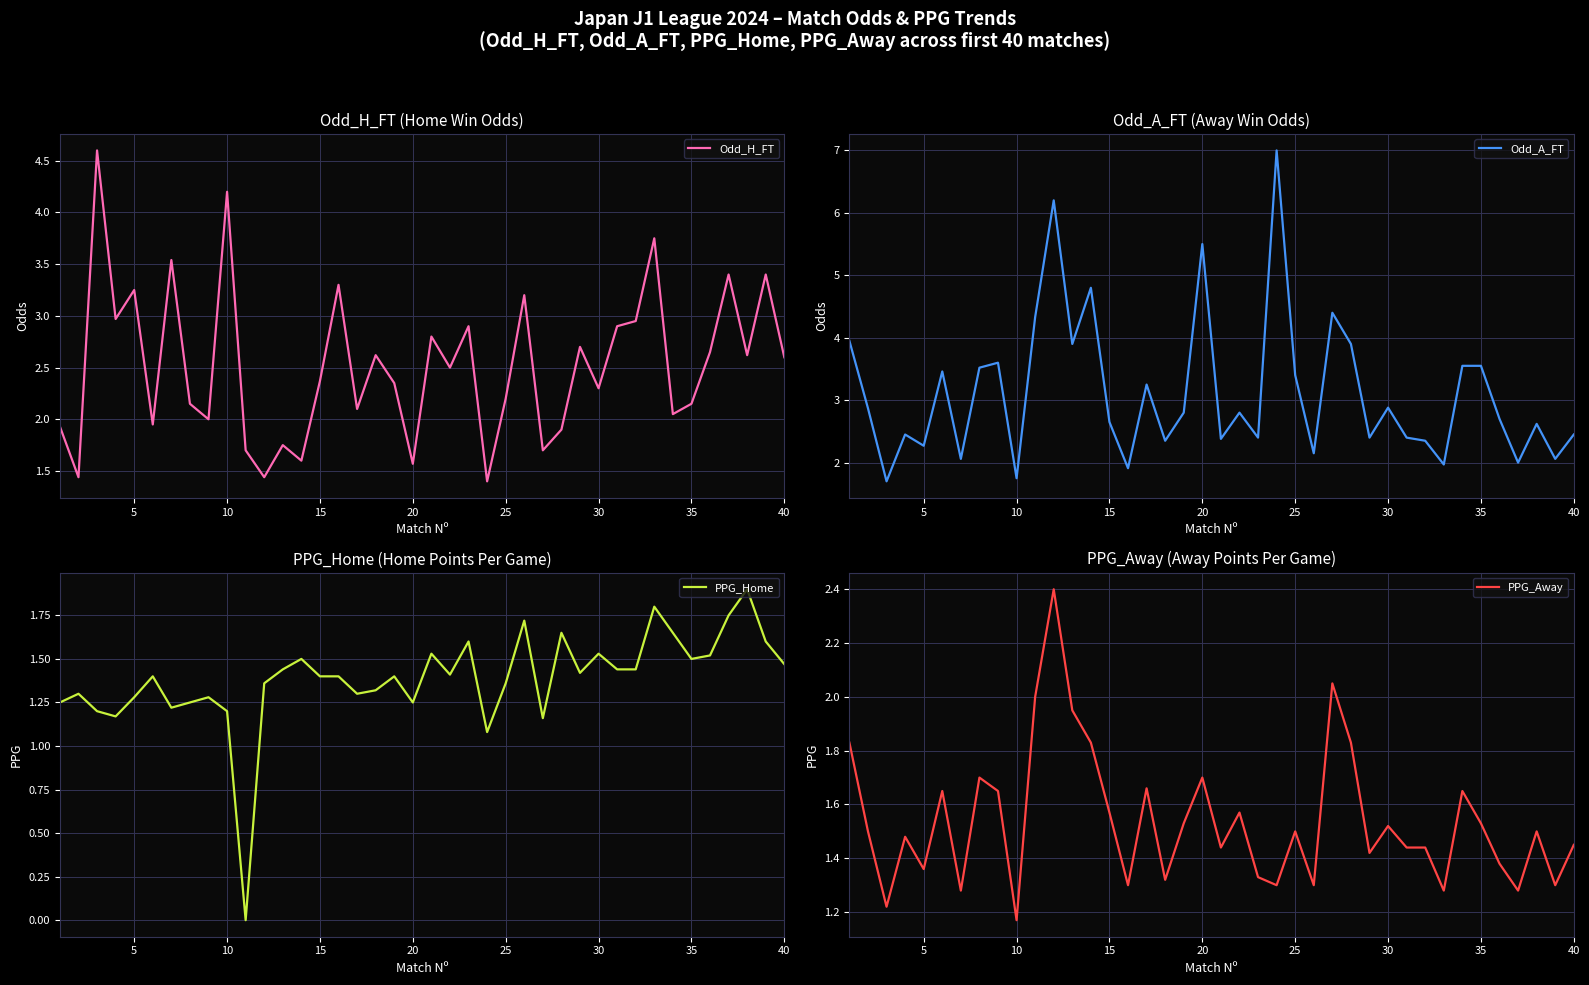

Reading left to right, list all the values displayed in this chart.

Odd_H_FT: 1.9	1.4	4.6	3.0	3.2	1.9	3.5	2.1	2.0	4.2	1.7	1.4	1.8	1.6	2.4	3.3	2.1	2.6	2.4	1.6	2.8	2.5	2.9	1.4	2.2	3.2	1.7	1.9	2.7	2.3	2.9	3.0	3.8	2.0	2.1	2.6	3.4	2.6	3.4	2.6
Odd_A_FT: 4.0	2.9	1.7	2.5	2.3	3.5	2.1	3.5	3.6	1.8	4.3	6.2	3.9	4.8	2.6	1.9	3.2	2.4	2.8	5.5	2.4	2.8	2.4	7.0	3.4	2.1	4.4	3.9	2.4	2.9	2.4	2.4	2.0	3.5	3.5	2.7	2.0	2.6	2.1	2.5
PPG_Home: 1.2	1.3	1.2	1.2	1.3	1.4	1.2	1.2	1.3	1.2	0.0	1.4	1.4	1.5	1.4	1.4	1.3	1.3	1.4	1.2	1.5	1.4	1.6	1.1	1.4	1.7	1.2	1.6	1.4	1.5	1.4	1.4	1.8	1.6	1.5	1.5	1.8	1.9	1.6	1.5
PPG_Away: 1.8	1.5	1.2	1.5	1.4	1.6	1.3	1.7	1.6	1.2	2.0	2.4	1.9	1.8	1.6	1.3	1.7	1.3	1.5	1.7	1.4	1.6	1.3	1.3	1.5	1.3	2.0	1.8	1.4	1.5	1.4	1.4	1.3	1.6	1.5	1.4	1.3	1.5	1.3	1.4